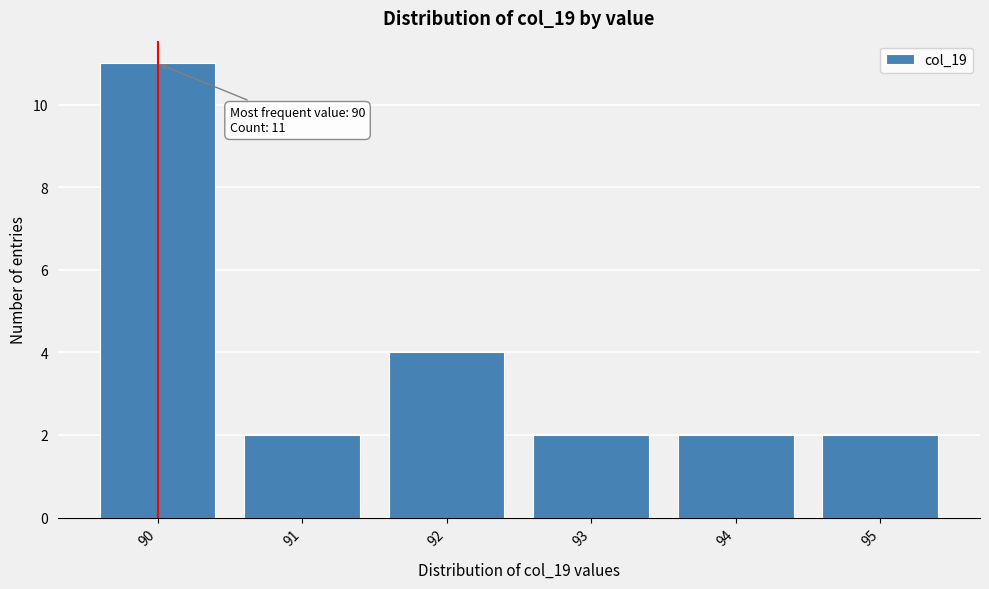

Reading right to left, list all the values displayed in this chart.

2	2	2	4	2	11